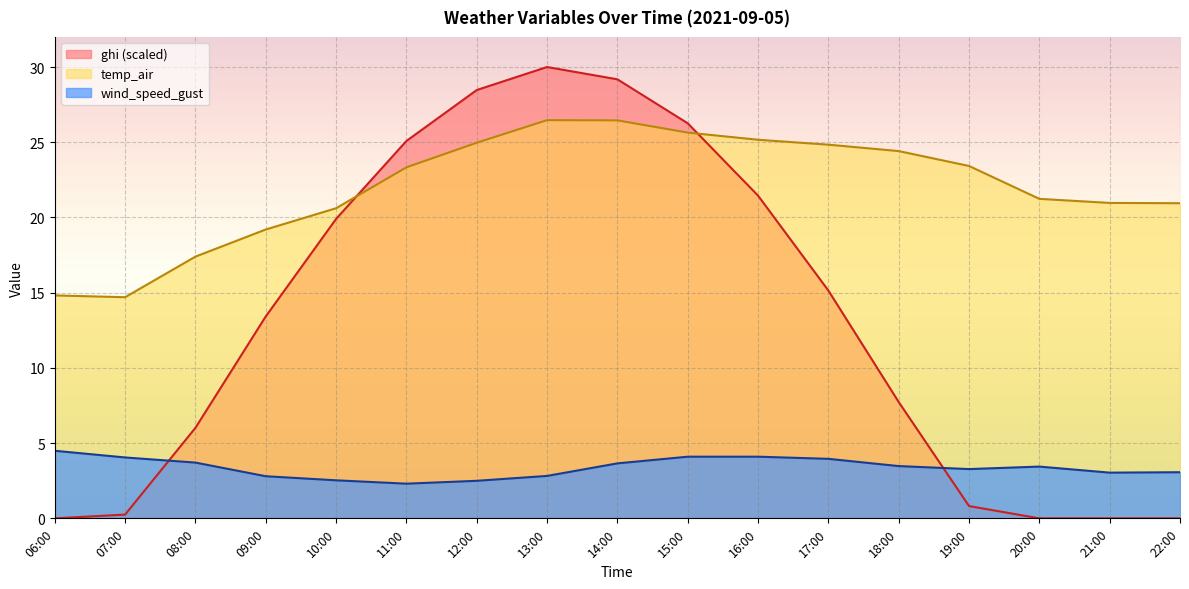

How many series are shown in this chart?

3